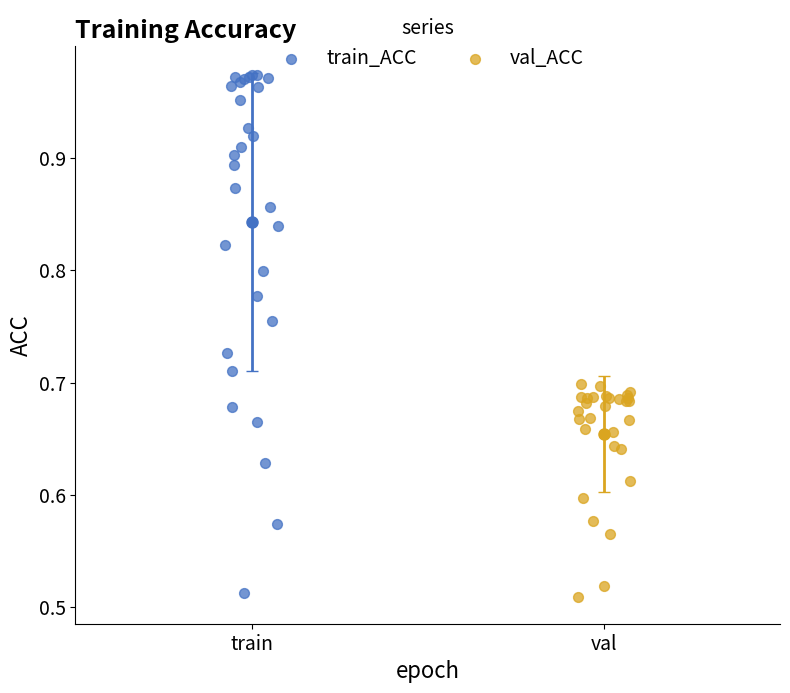

What are all the series names shown in the legend?

train_ACC, val_ACC